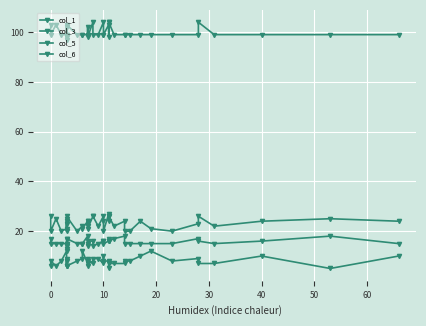

Where is the first local maximum for col_1?

10